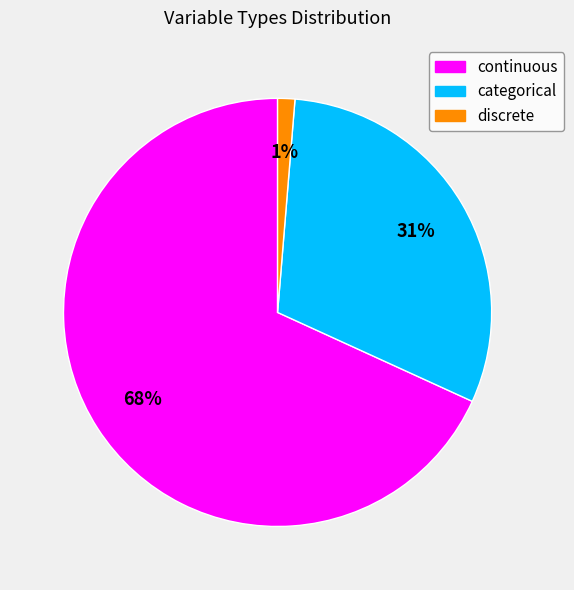

To the nearest percent, what portion does continuous represent?

68%